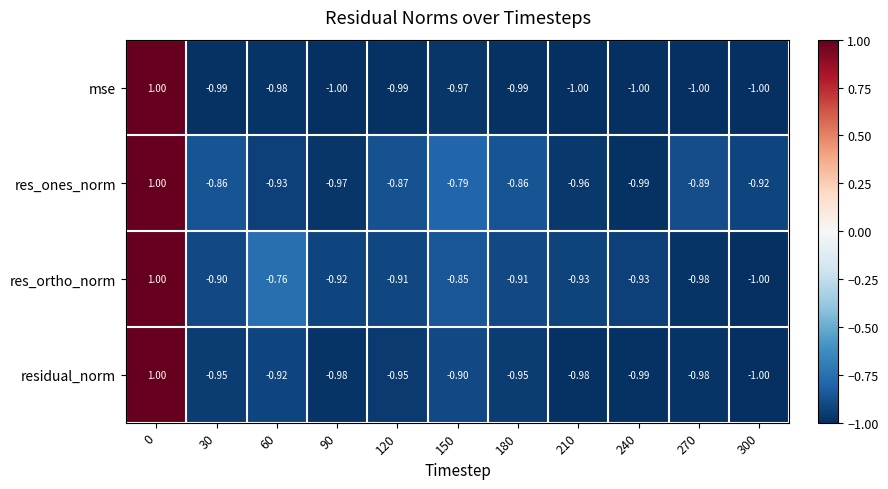

Count the number of categories in the chart.

11